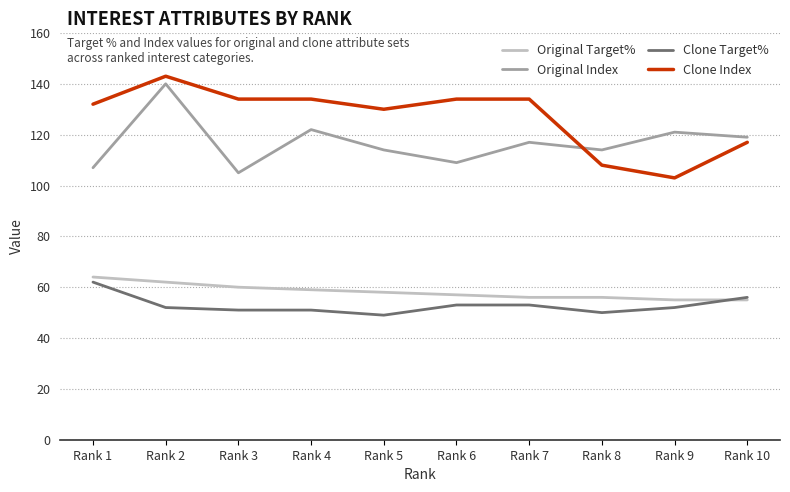

Reading right to left, list all the values displayed in this chart.

Original Target%: 55	55	56	56	57	58	59	60	62	64
Original Index: 119	121	114	117	109	114	122	105	140	107
Clone Target%: 56	52	50	53	53	49	51	51	52	62
Clone Index: 117	103	108	134	134	130	134	134	143	132